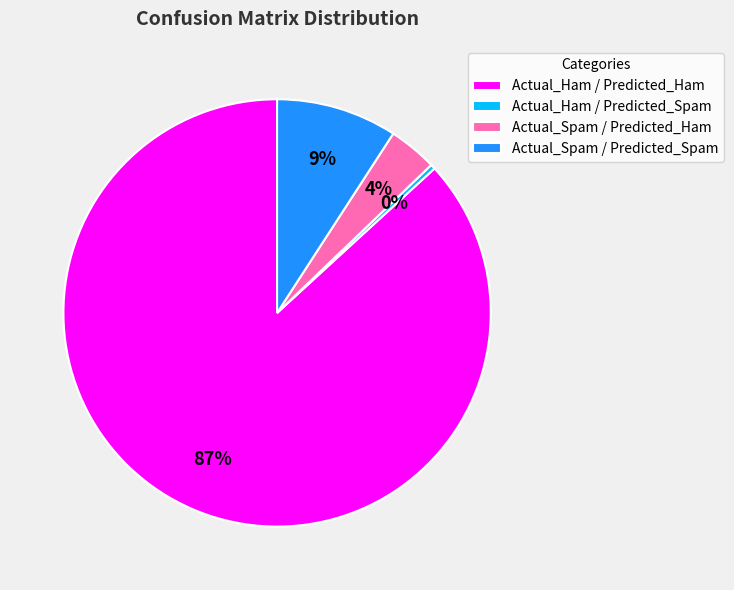

What is the smallest slice in the pie chart?

Actual_Ham / Predicted_Spam